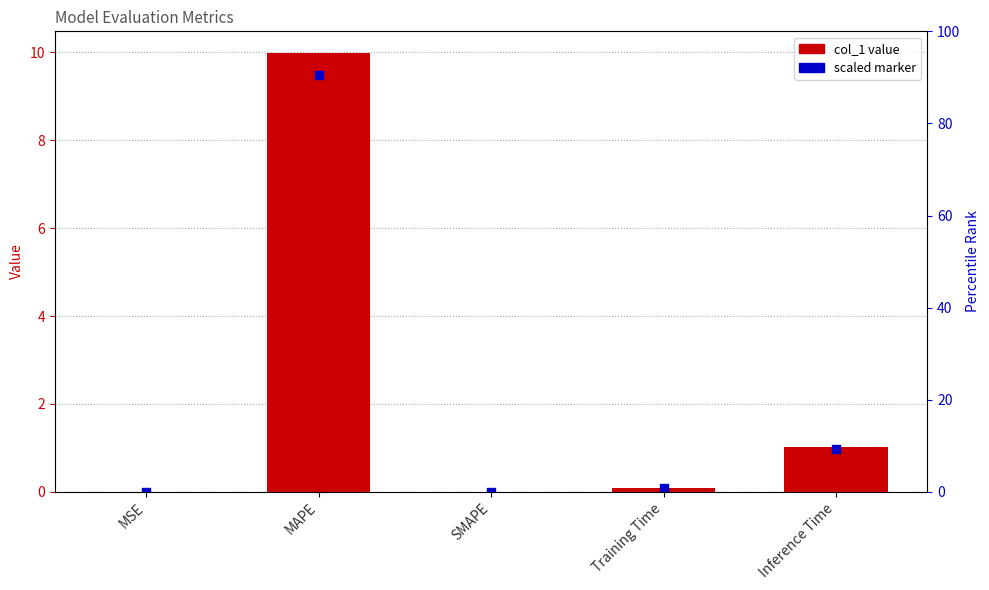

At which category is the sum across all series the highest?

MAPE